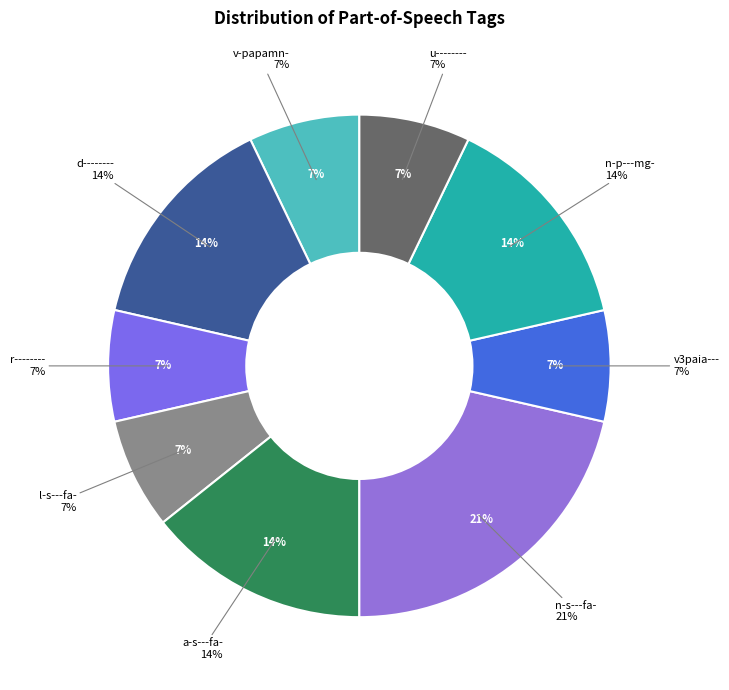

Which has a higher value, n-s---fa- or u--------?

n-s---fa-